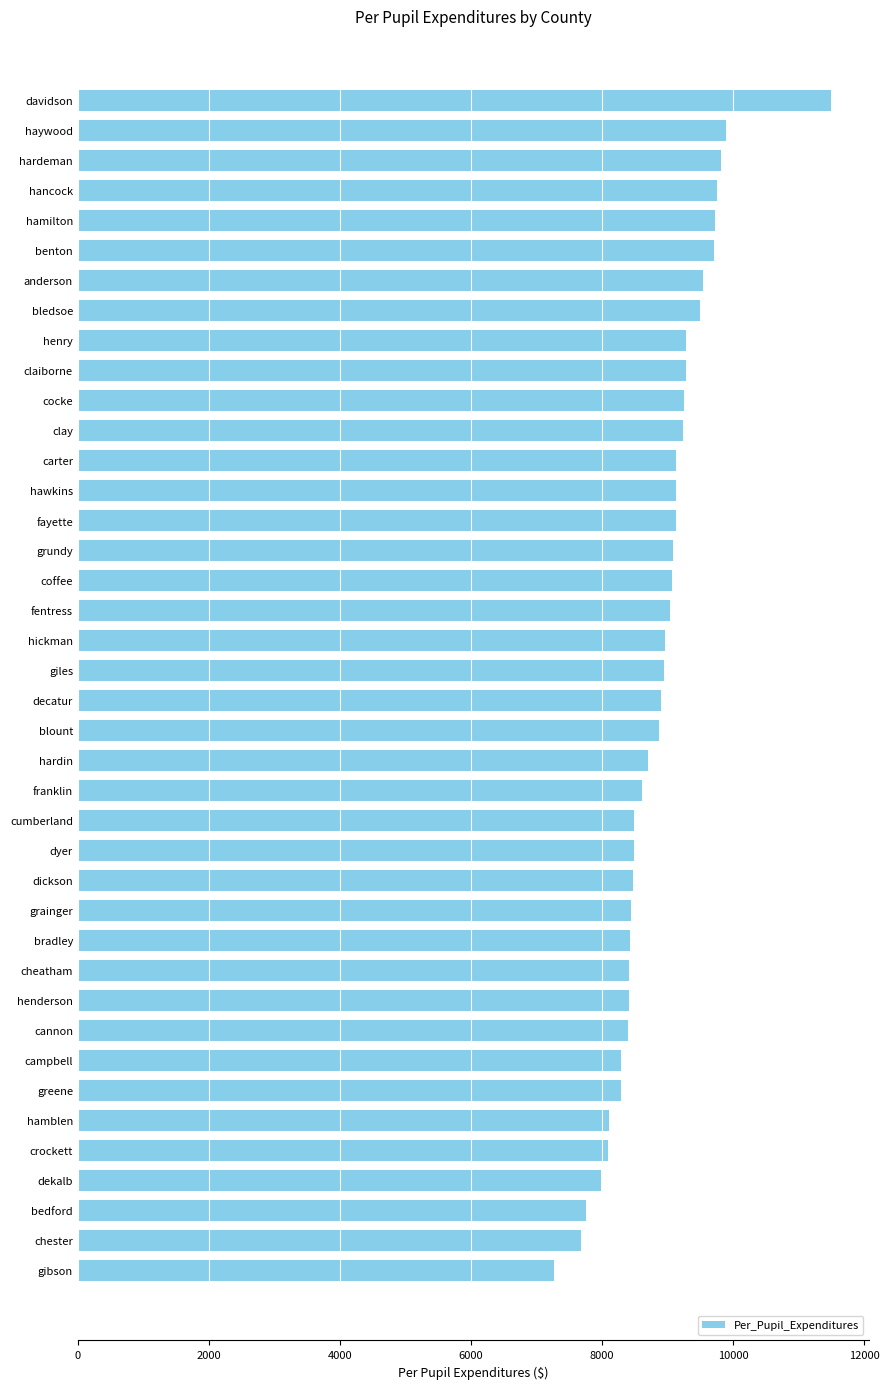

Between bedford and claiborne, which is larger?

claiborne